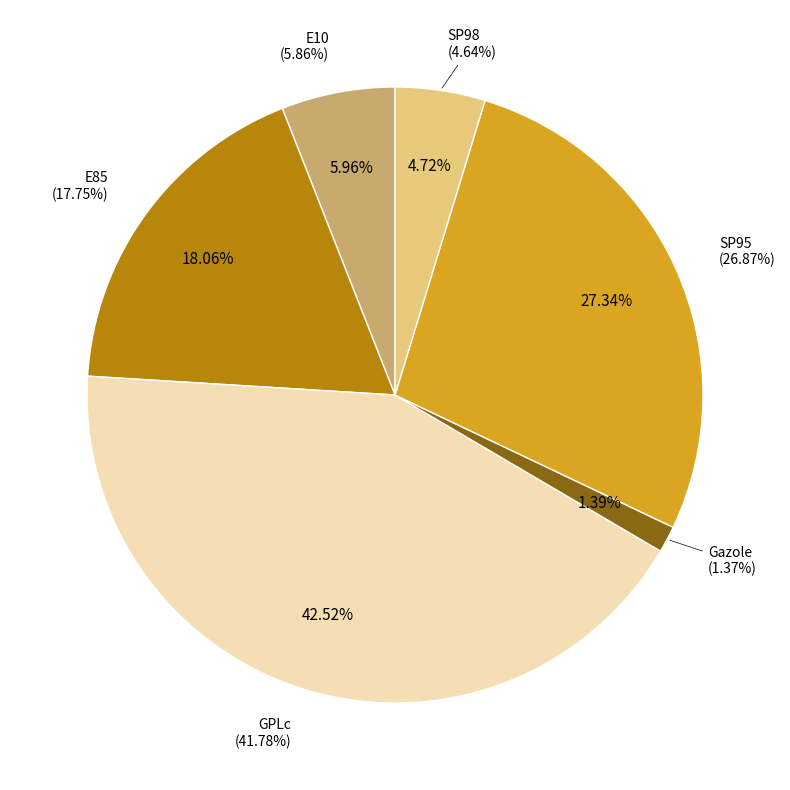

Approximately how many times larger is the value at SP95 compared to GPLc?

0.6